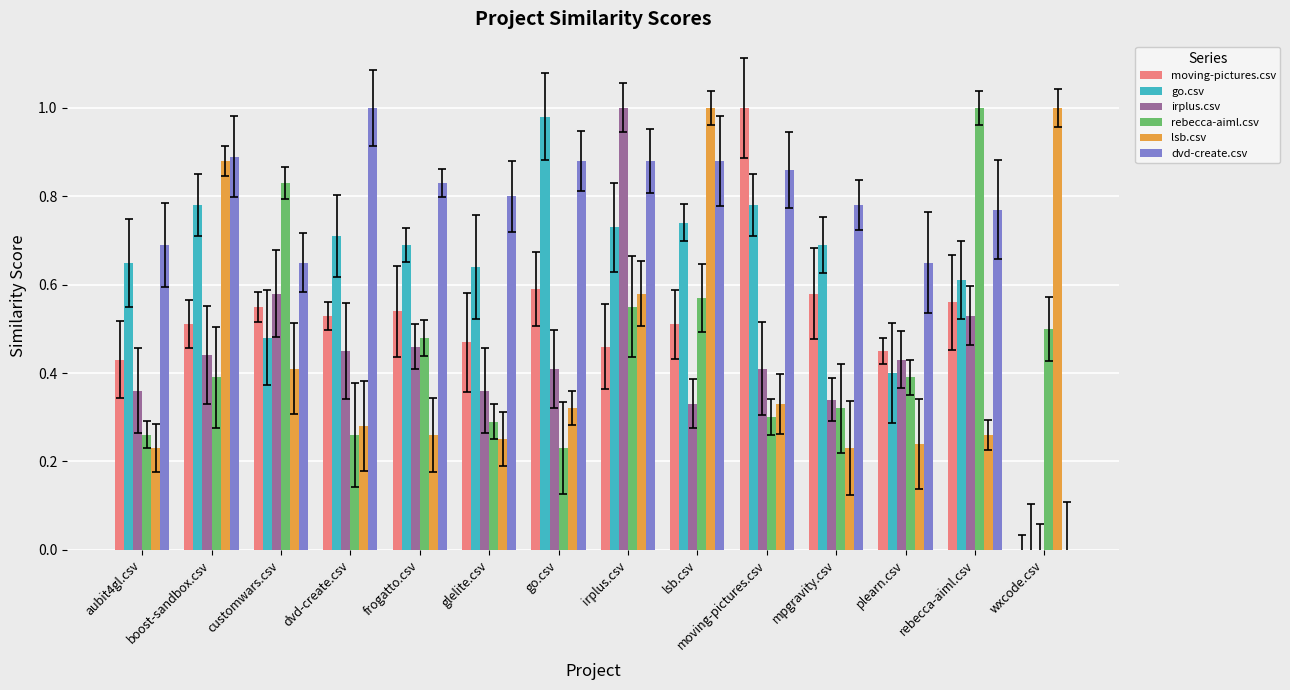

Between go.csv and dvd-create.csv, which is larger?

go.csv